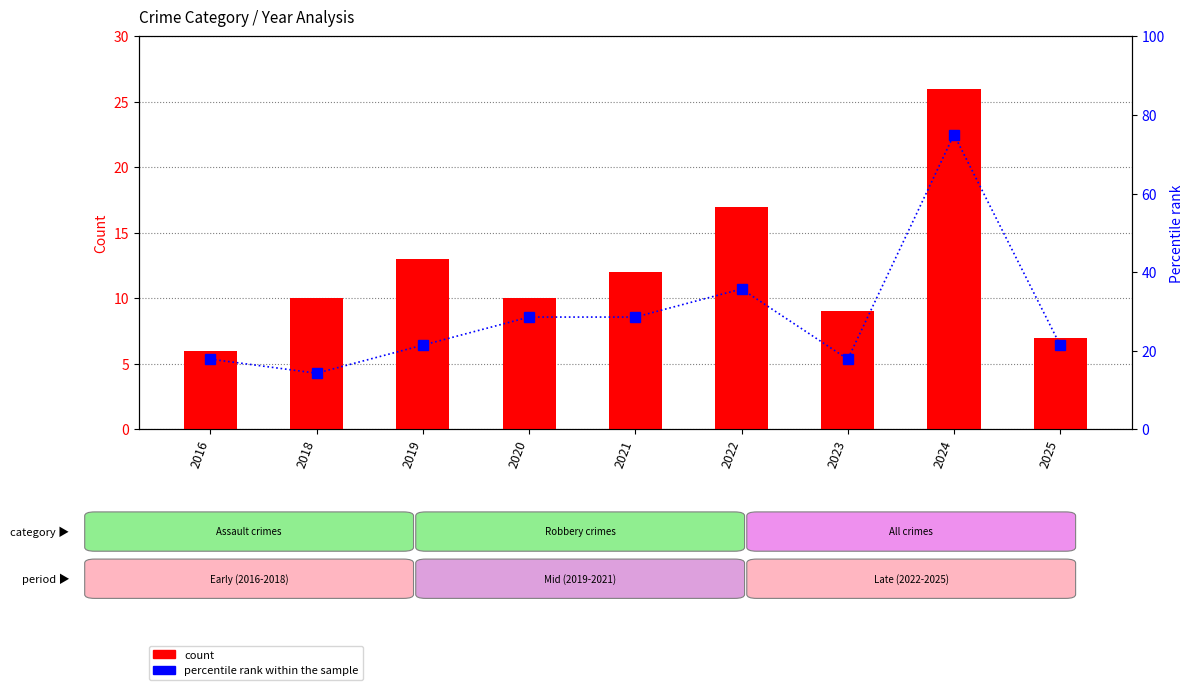

At which label does percentile rank within sample first exceed 21?

2019